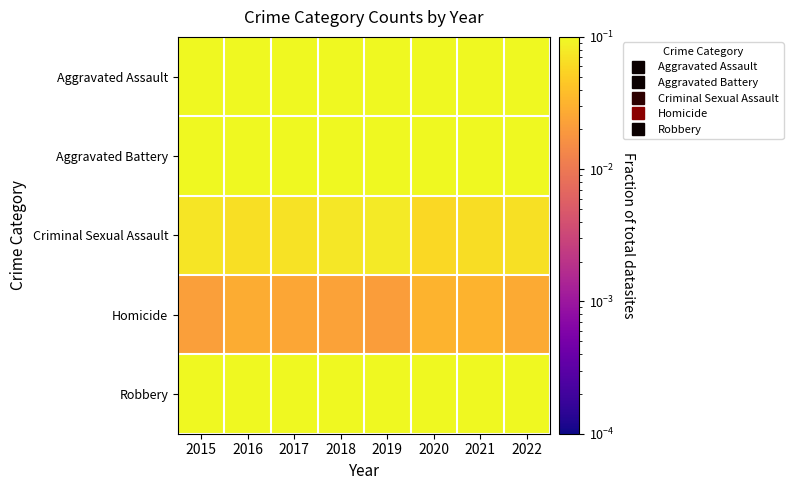

What is the total value across all series at 2021?

1.0